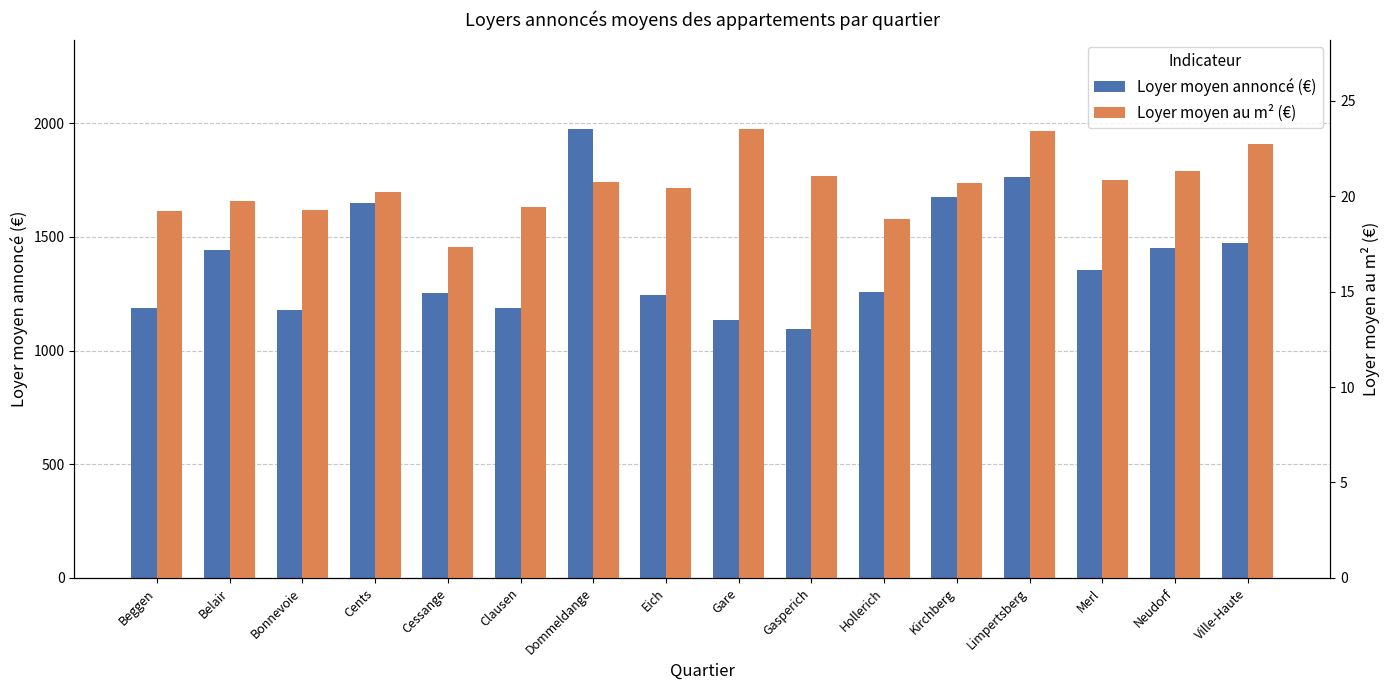

The value of Loyer moyen annoncé (€) at Kirchberg is 1677.0. True or false?

True